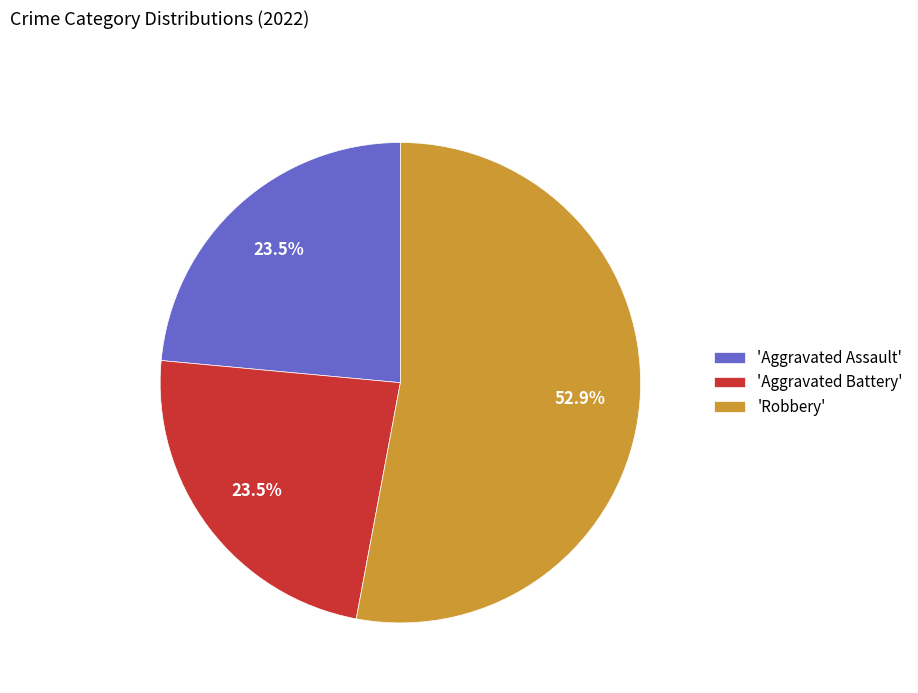

How many slices are in this pie chart?

3